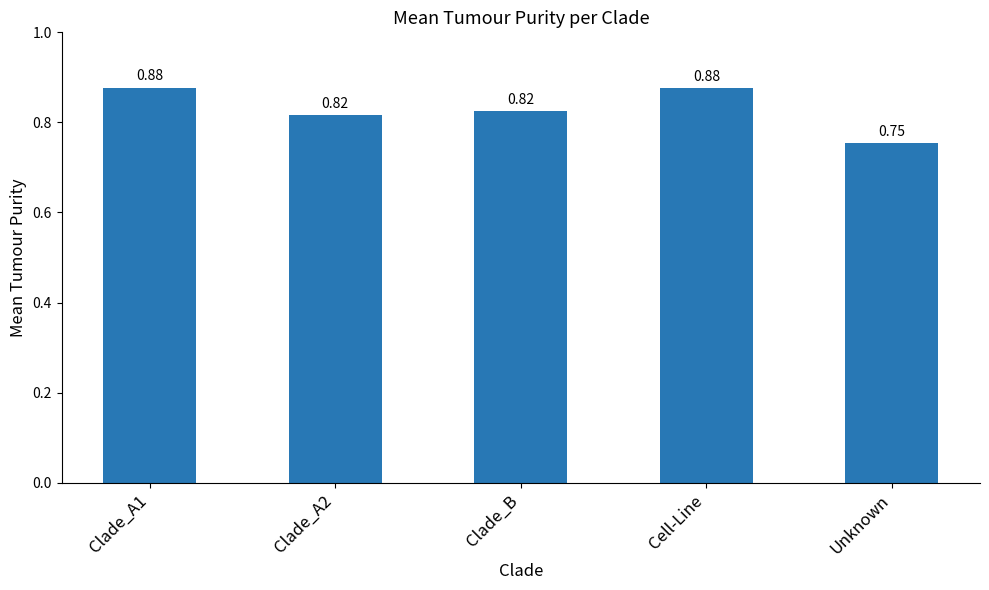

Which has a higher value, Unknown or Clade_B?

Clade_B